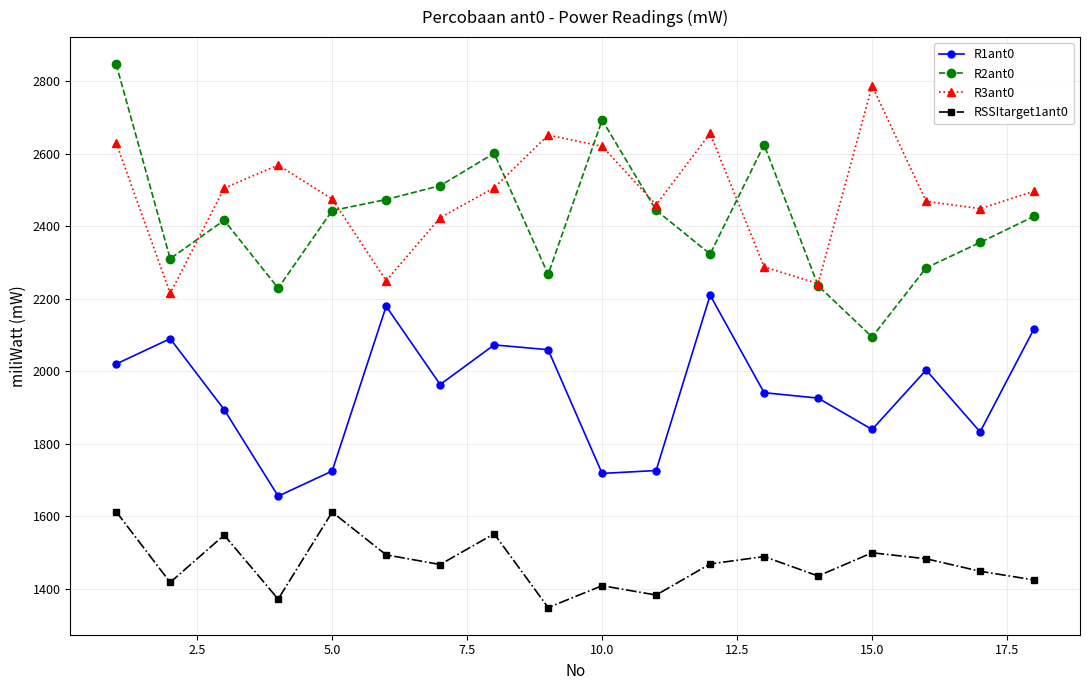

Which series has the widest spread of values?

R2ant0